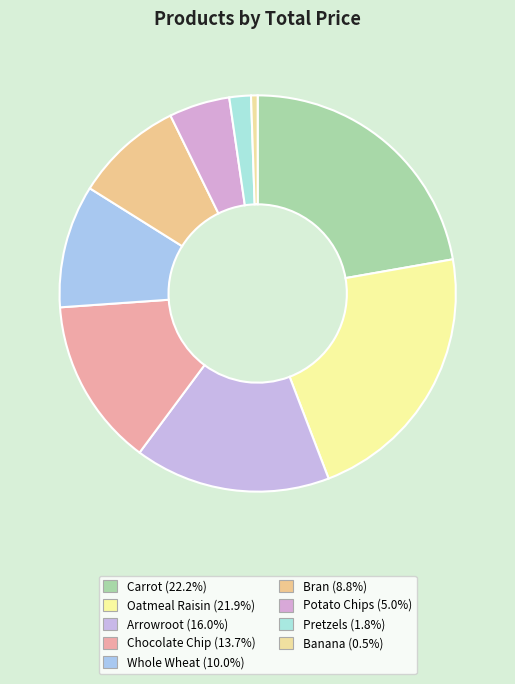

To the nearest percent, what is the average slice percentage?

11%